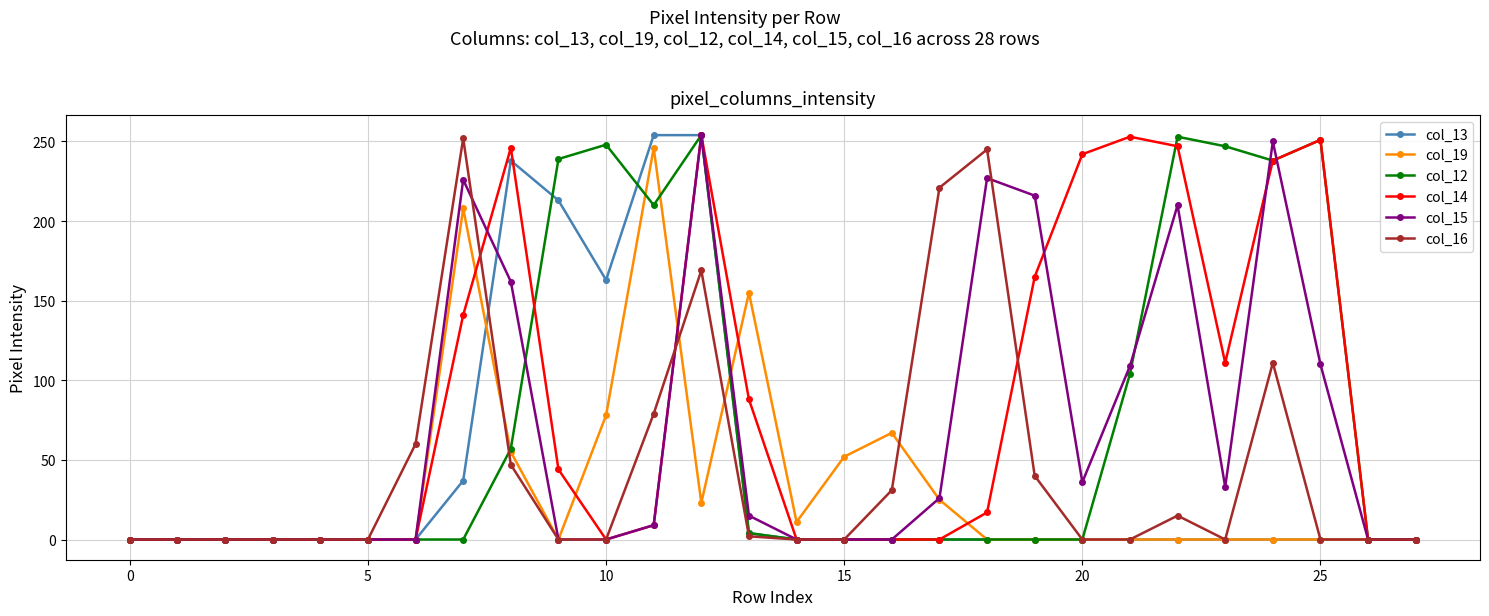

At how many categories does at least one series exceed 172?

15